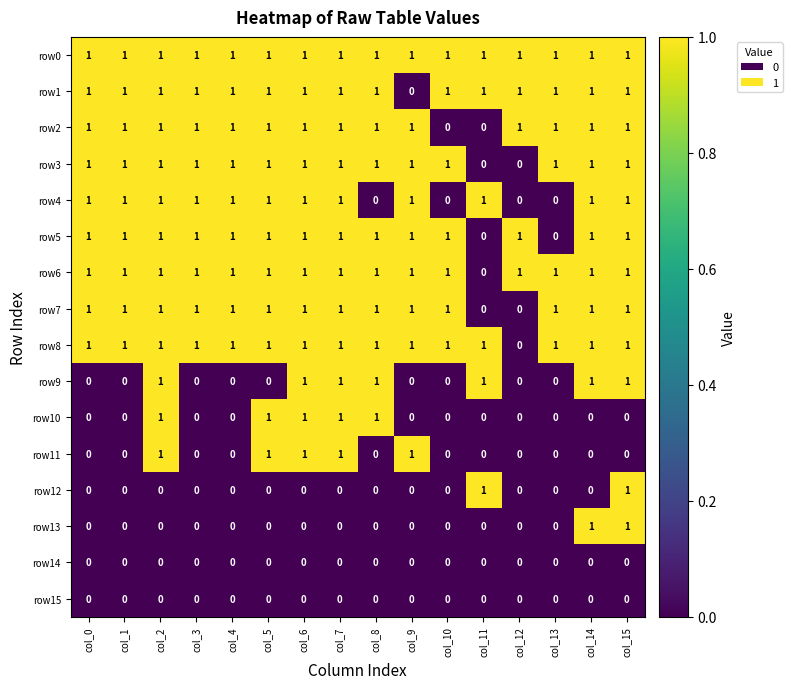

Is the value of row3 at col_9 greater than the value of row9 at col_4?

Yes